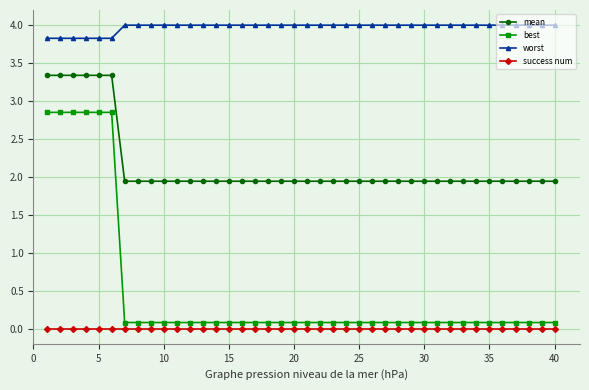

Which series has the largest total across all categories?

worst